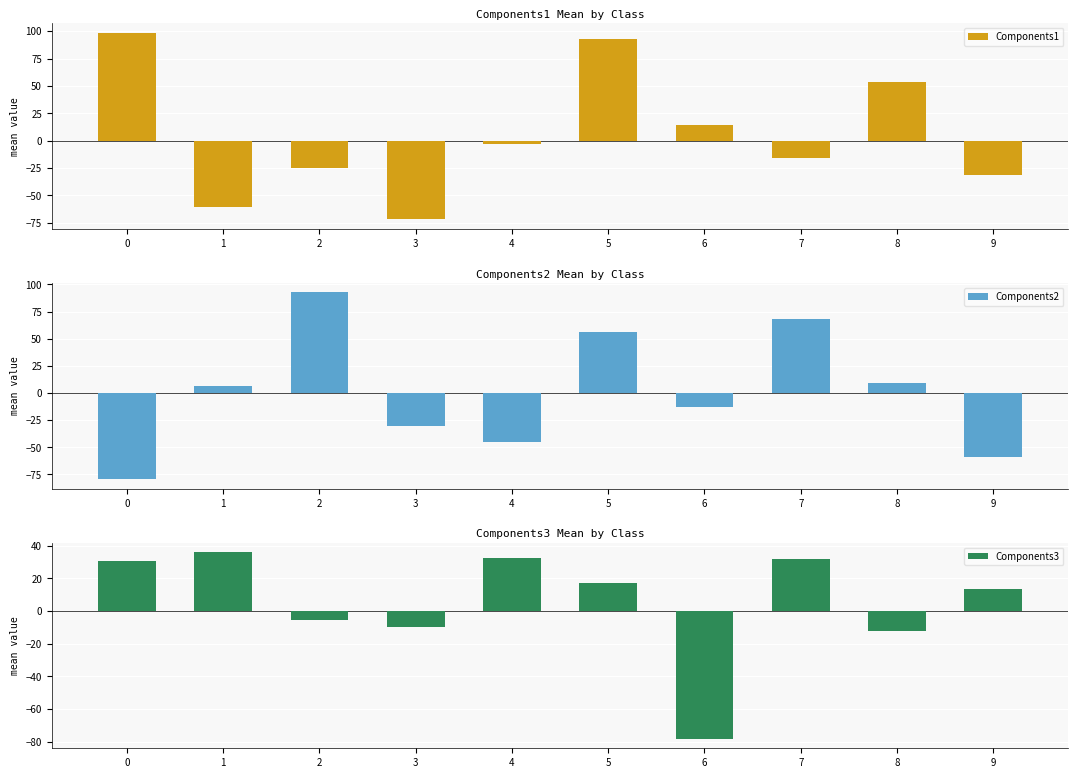

What is the value of the Components3 bar at the 7th from the left?

-78.3